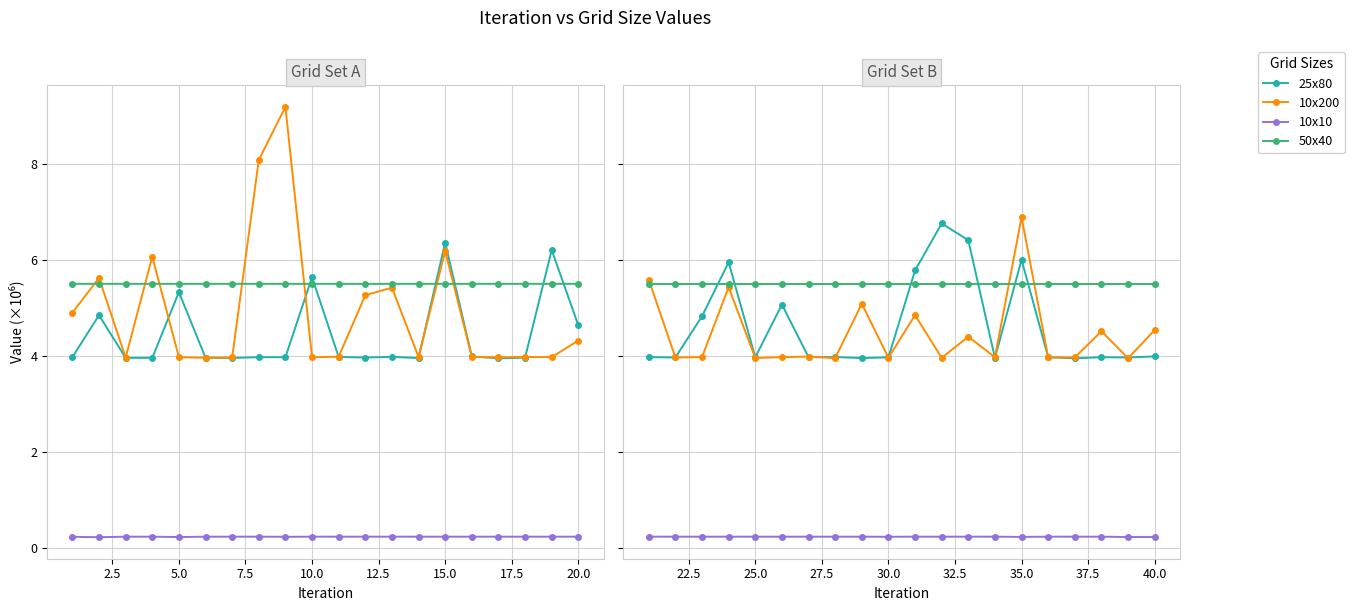

What is the difference between the second highest and minimum values in the 25x80 series?

2.5